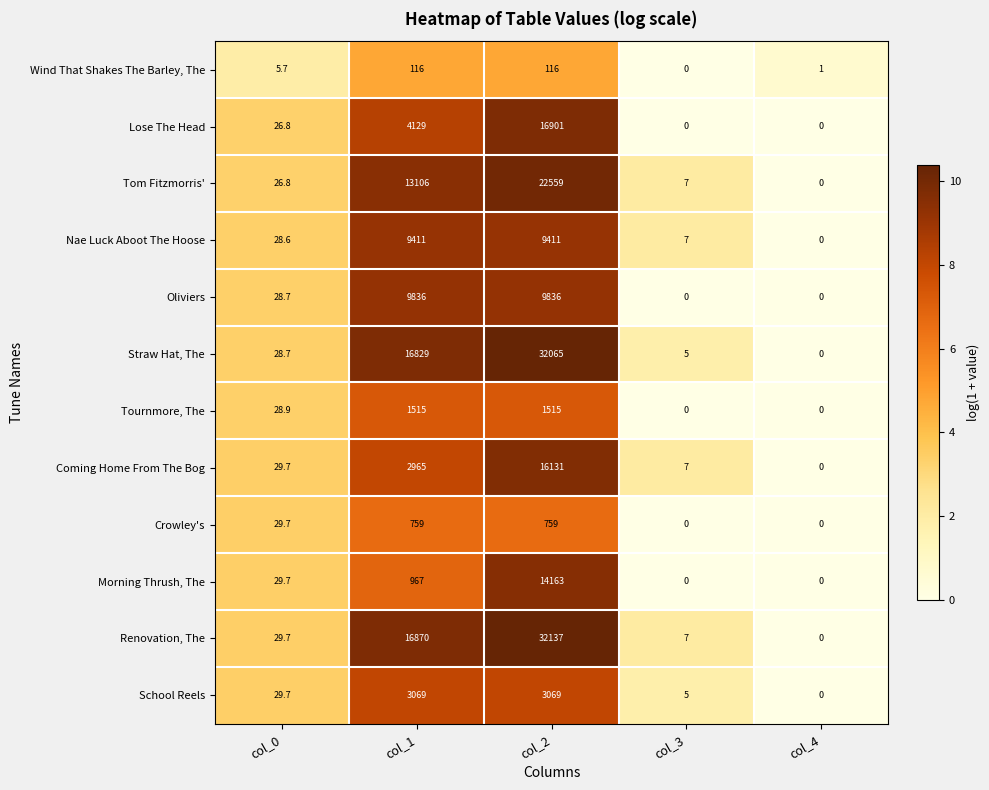

True or false: School Reels has a value of -1255.6 at col_4.

False